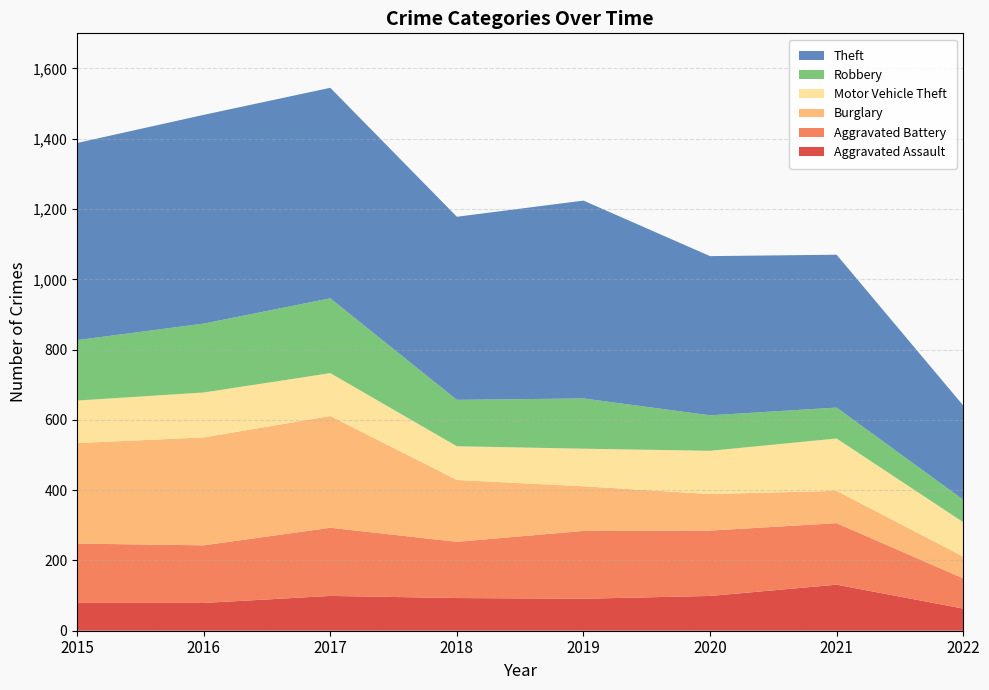

Reading left to right, list all the values displayed in this chart.

Aggravated Assault: 2015=79	2016=79	2017=99	2018=93	2019=91	2020=99	2021=131	2022=63
Aggravated Battery: 2015=169	2016=164	2017=194	2018=160	2019=193	2020=186	2021=175	2022=86
Burglary: 2015=286	2016=307	2017=318	2018=176	2019=127	2020=104	2021=92	2022=62
Motor Vehicle Theft: 2015=121	2016=128	2017=122	2018=96	2019=107	2020=123	2021=149	2022=98
Robbery: 2015=172	2016=196	2017=213	2018=132	2019=143	2020=101	2021=88	2022=64
Theft: 2015=561	2016=594	2017=599	2018=521	2019=563	2020=453	2021=435	2022=268